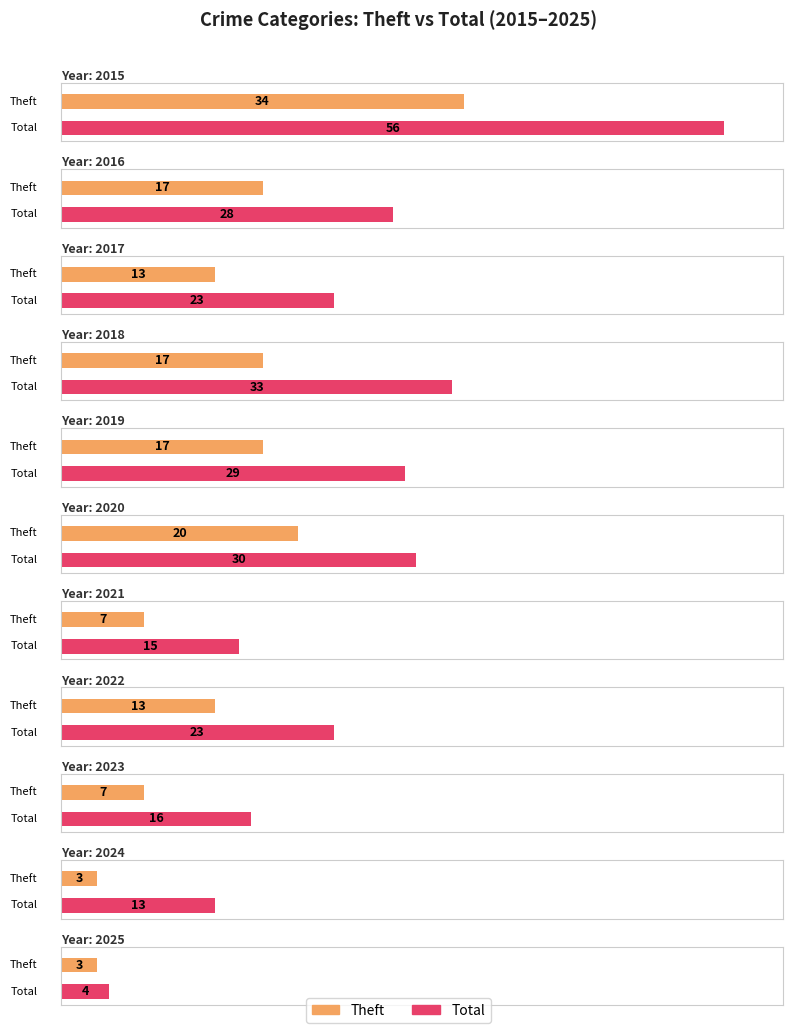

Where does the Theft series first go above 13?

2015